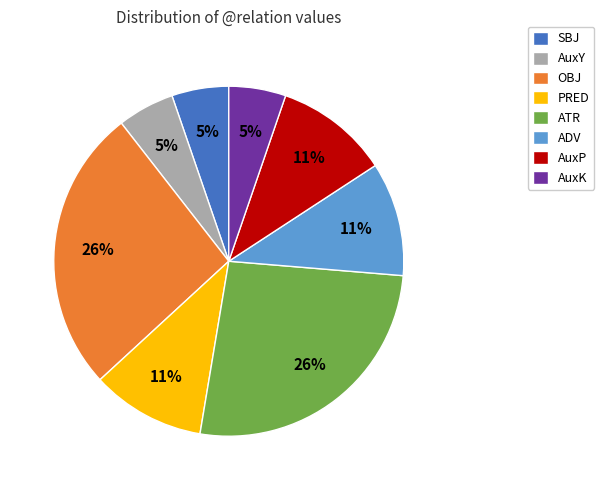

Does any single category account for the majority?

No